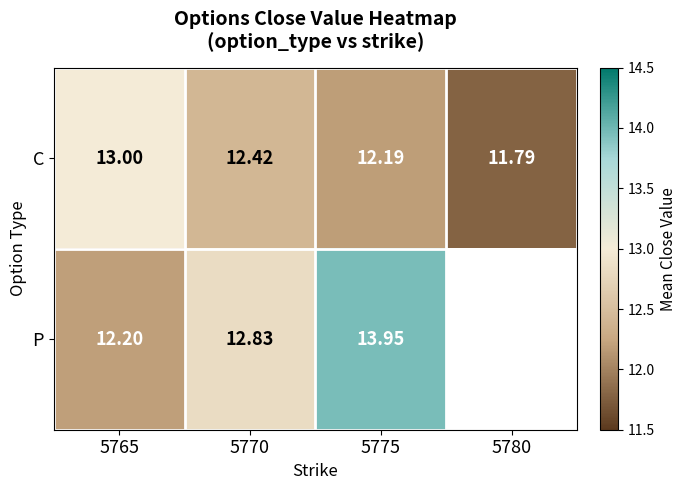

At which category is the sum across all series the highest?

5775